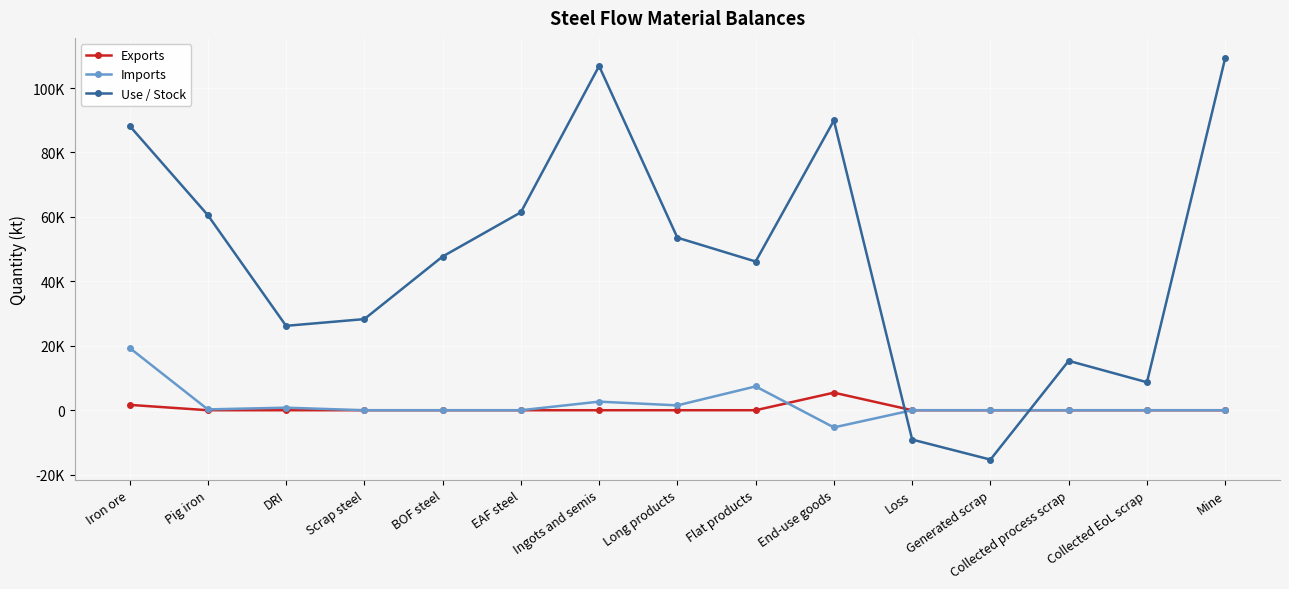

True or false: Use / Stock and Imports cross at least once.

True